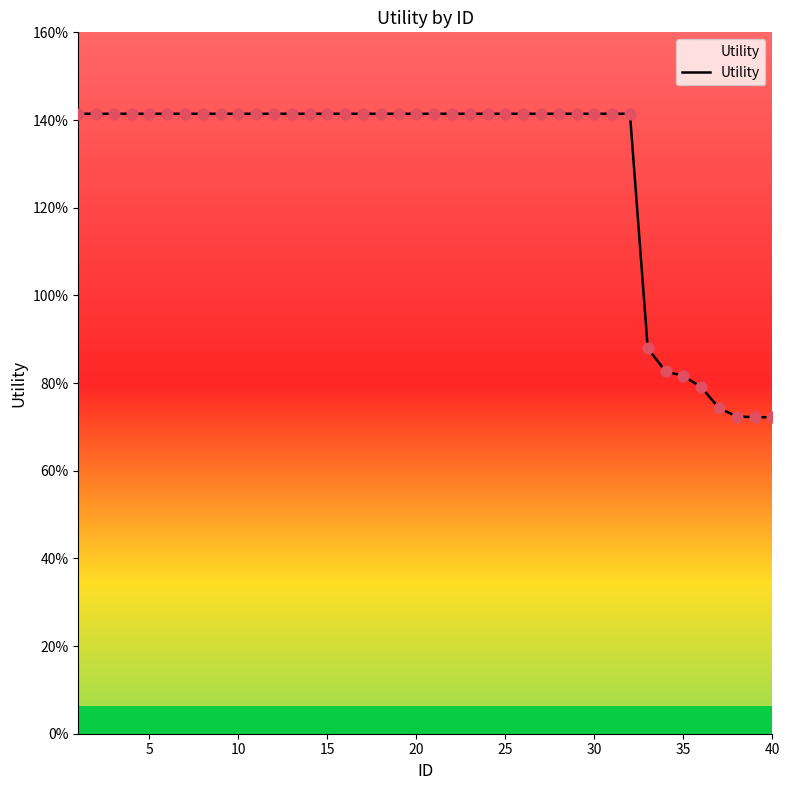

Does the chart have visible grid lines?

No